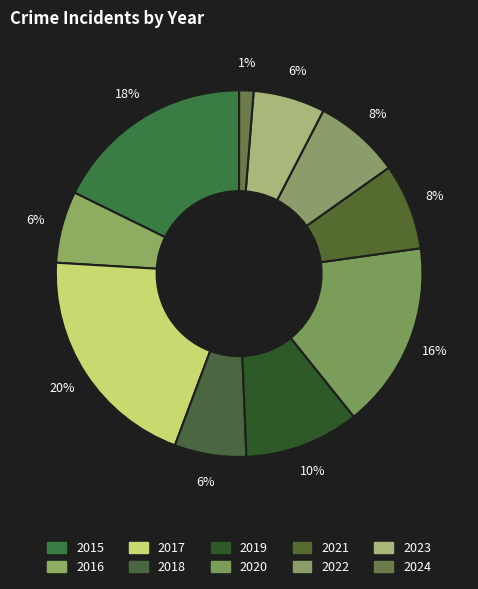

How many slices are in this pie chart?

10